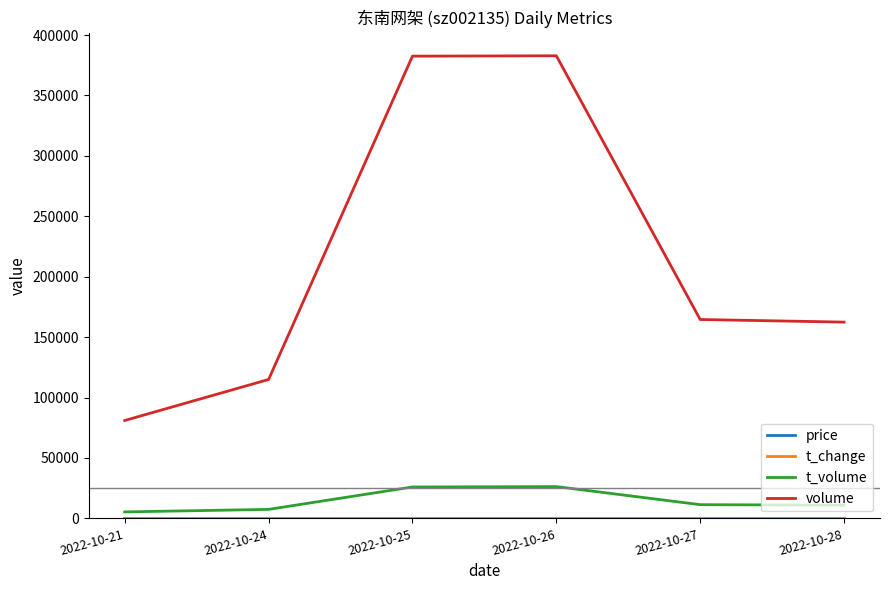

Is this an area chart (filled region under the line)?

No